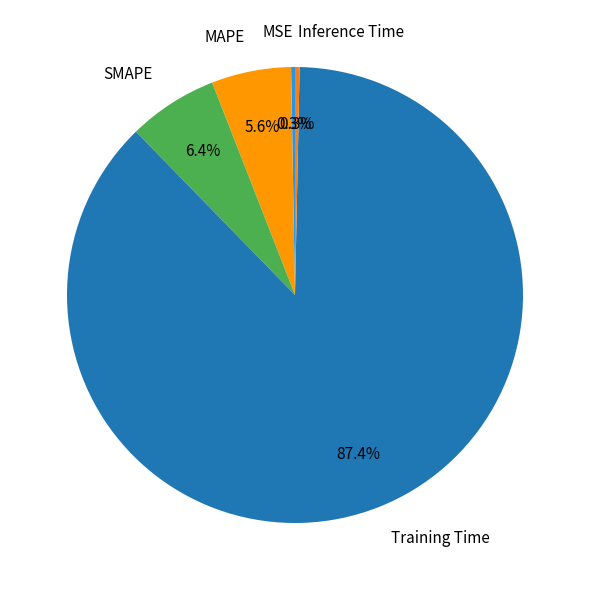

What is the majority slice?

Training Time